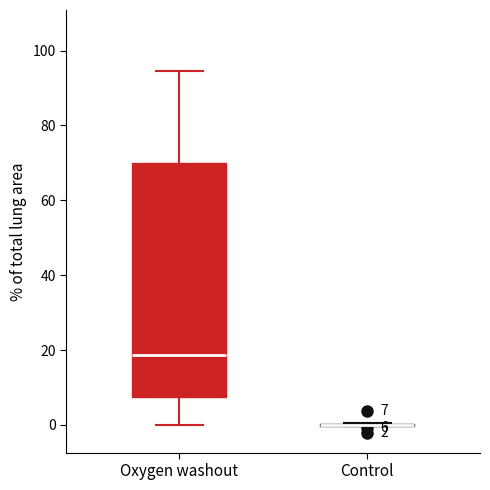

Which box is the tallest, from its lower edge to its upper edge?

Oxygen washout